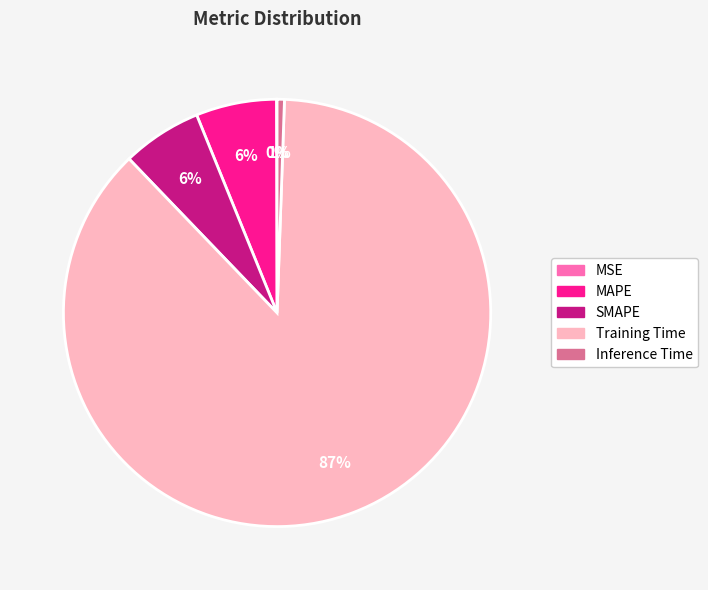

To the nearest percent, what portion does Inference Time represent?

1%